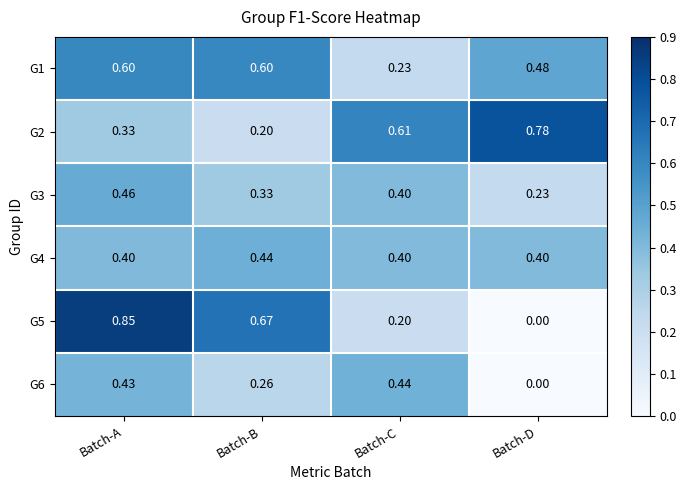

Rank the categories by G3 value from highest to lowest.

Batch-A, Batch-C, Batch-B, Batch-D